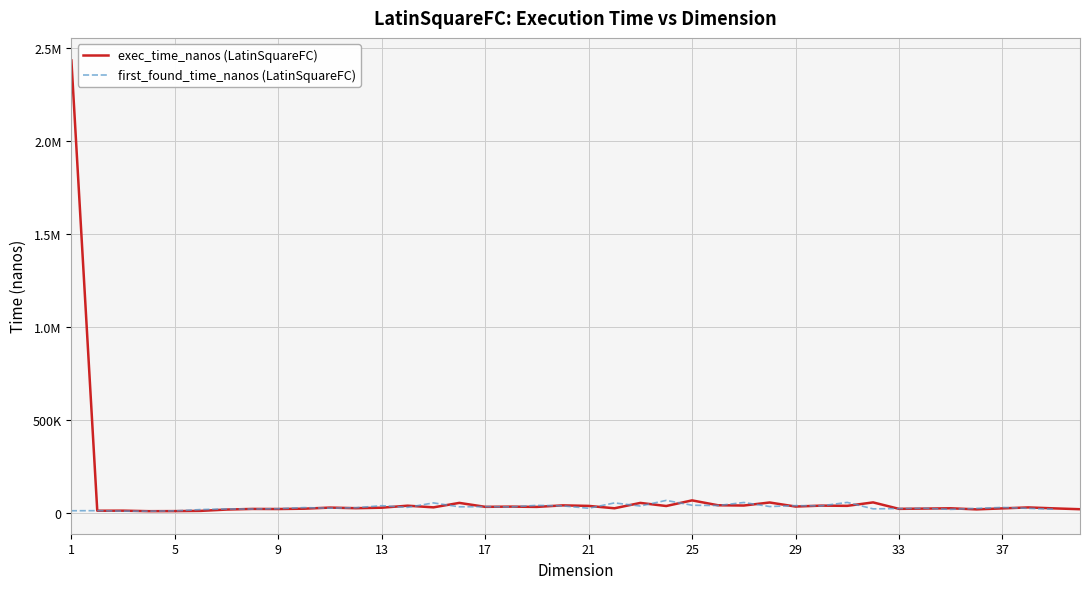

List the series in order of their peak value, highest first.

exec_time_nanos (LatinSquareFC), first_found_time_nanos (LatinSquareFC)